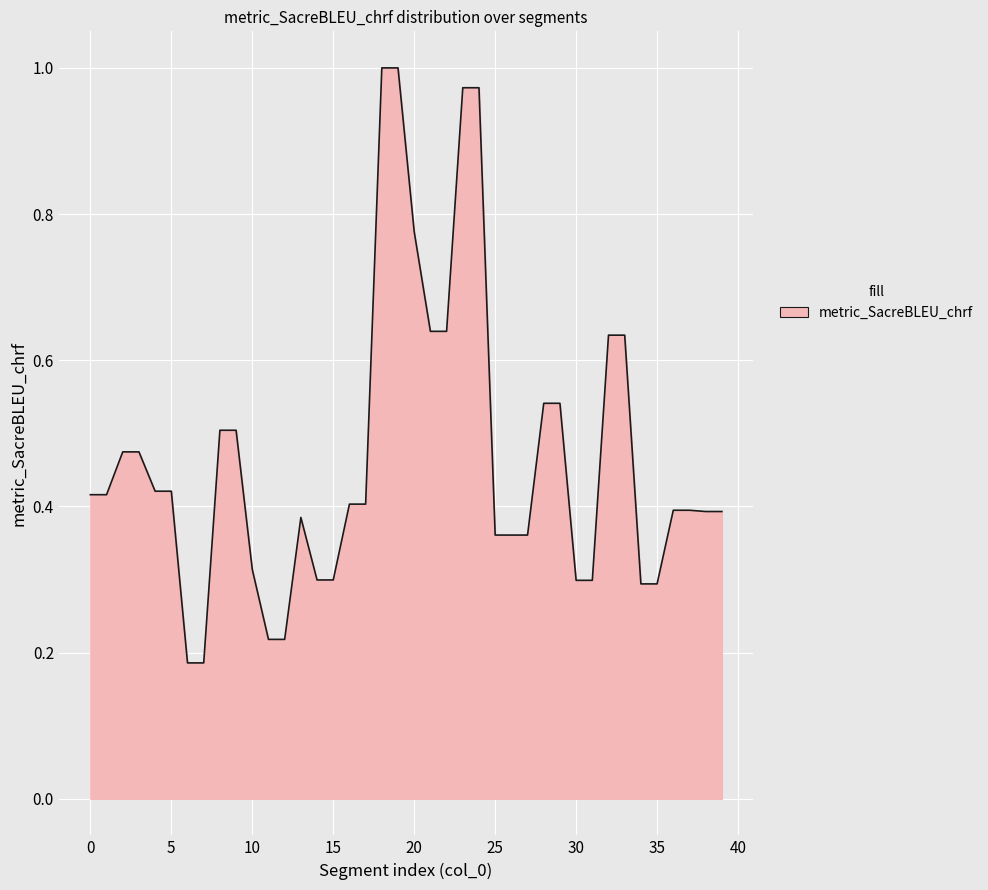

Reading left to right, what are all the values shown in this chart?

0.4	0.4	0.5	0.5	0.4	0.4	0.2	0.2	0.5	0.5	0.3	0.2	0.2	0.4	0.3	0.3	0.4	0.4	1.0	1.0	0.8	0.6	0.6	1.0	1.0	0.4	0.4	0.4	0.5	0.5	0.3	0.3	0.6	0.6	0.3	0.3	0.4	0.4	0.4	0.4